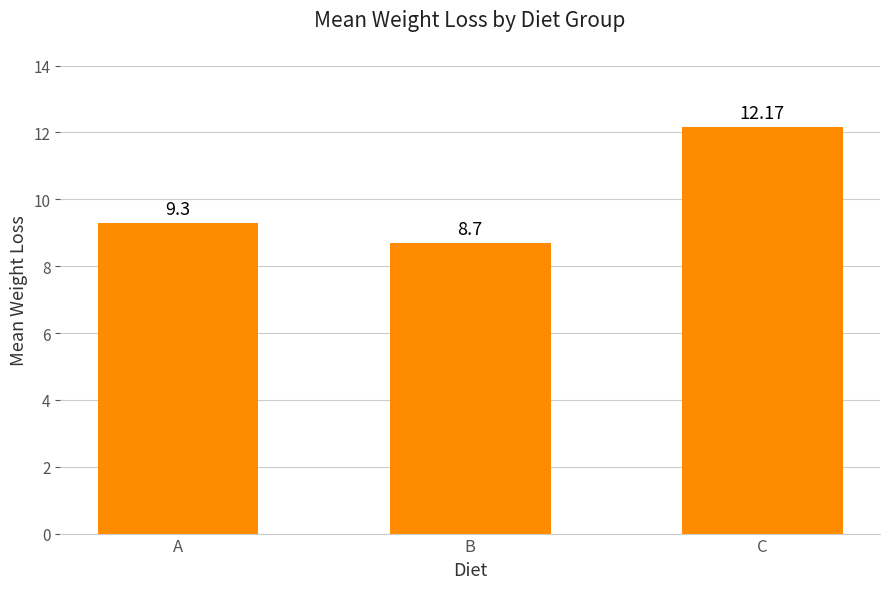

The value at C is 12.2. True or false?

True